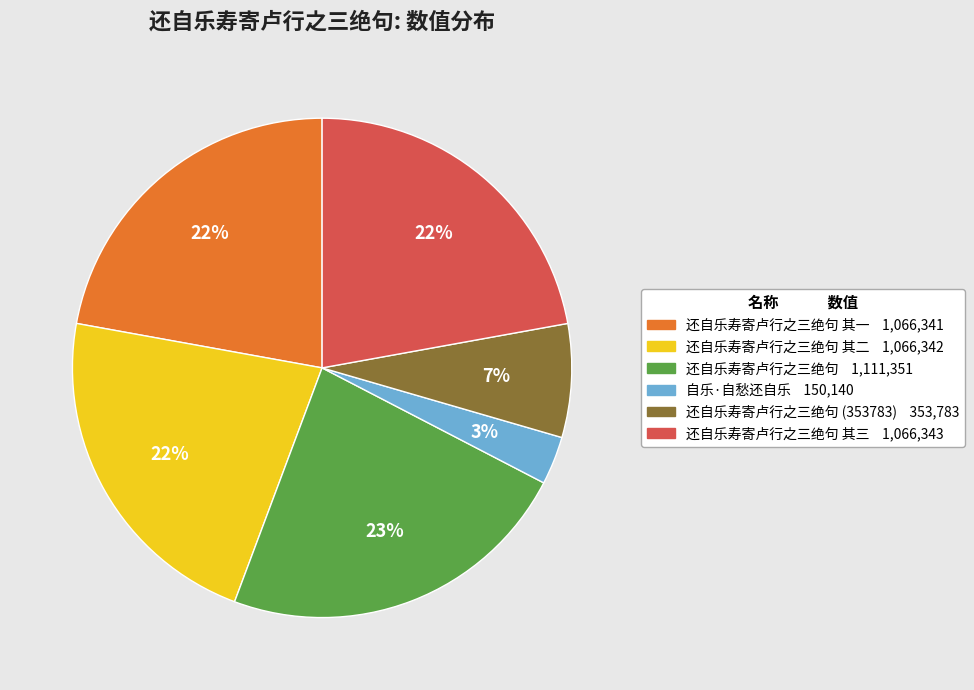

To the nearest percent, what is the difference between the largest and smallest slice percentages?

20%